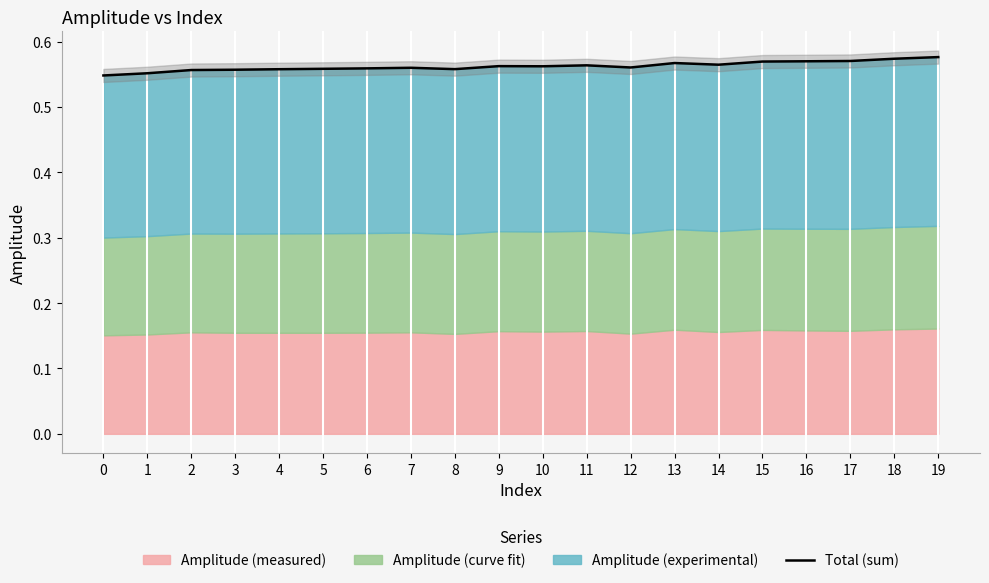

How many lines are shown in the chart?

1